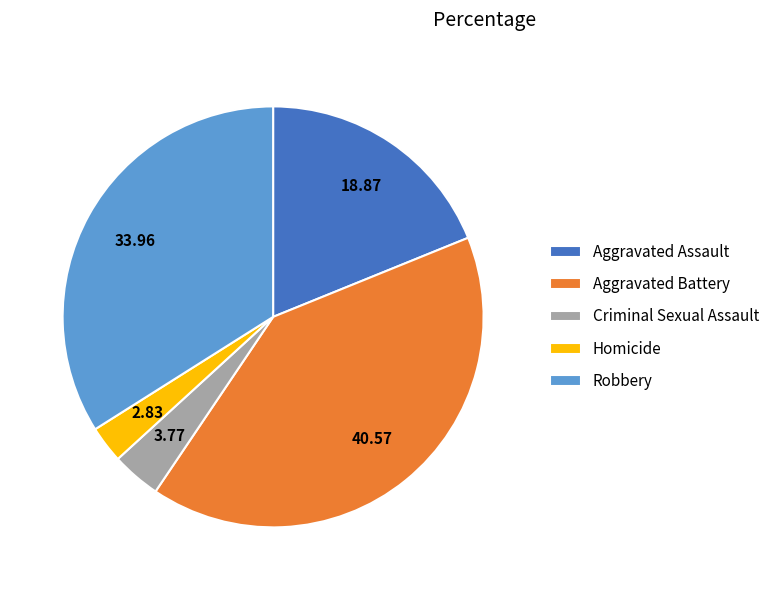

Which category has the biggest portion of the pie?

Aggravated Battery